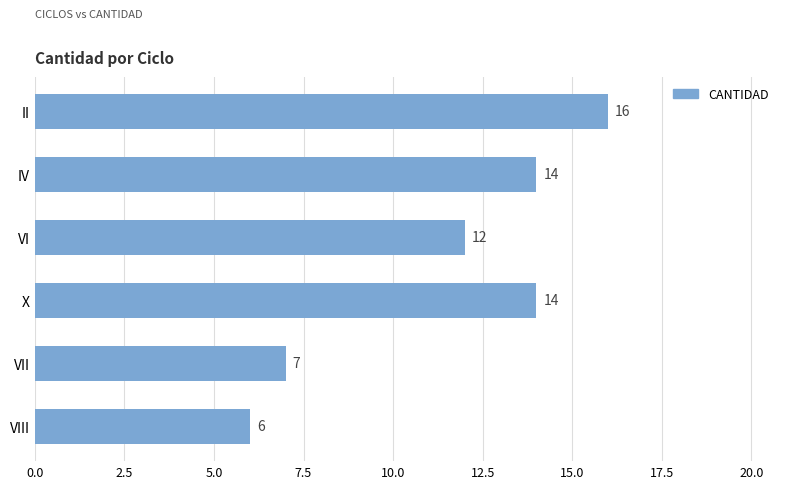

What position from the top is VII?

5